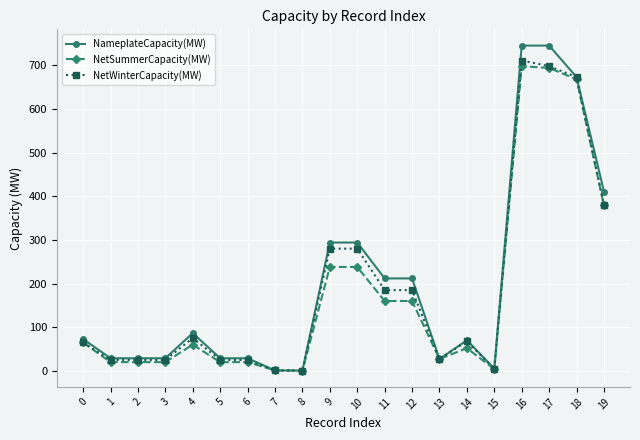

True or false: NameplateCapacity(MW) has a value of 745.2 at 17.

True